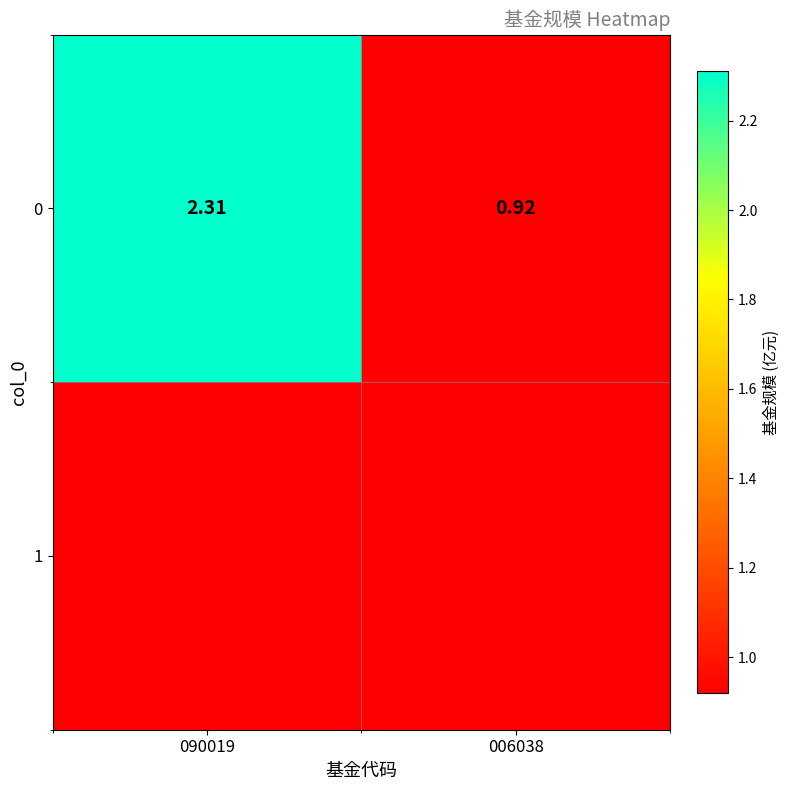

Which label corresponds to the smallest value in the chart?

006038